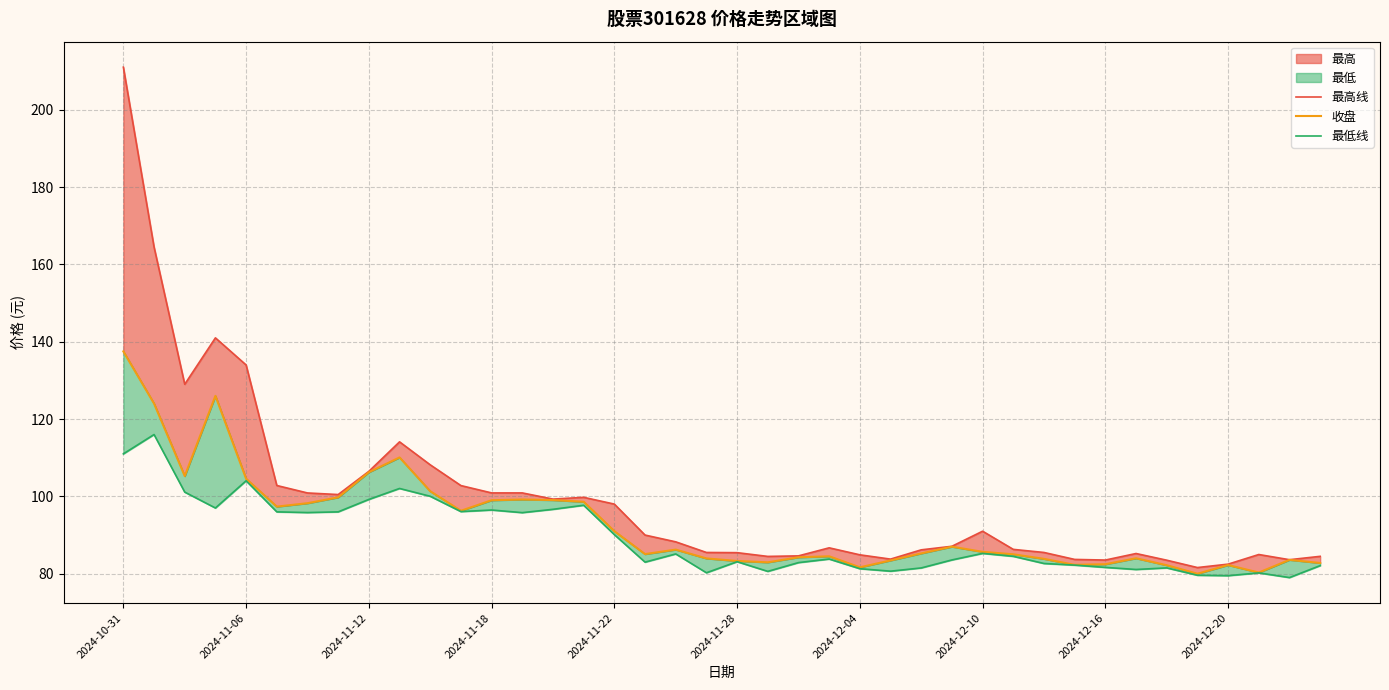

How many interior local valleys does the 收盘 series have?

9